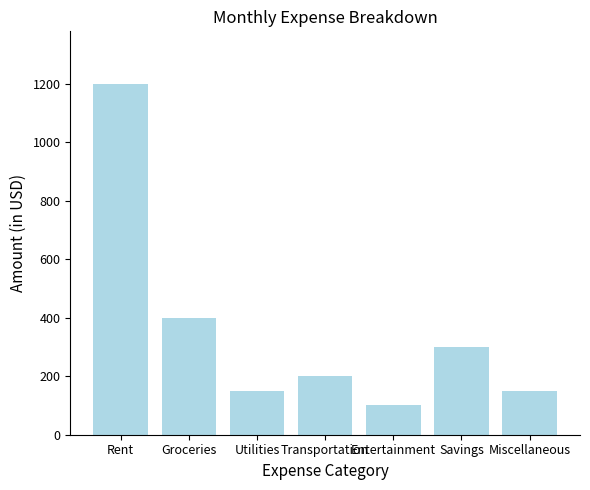

What position from the right is Utilities?

5